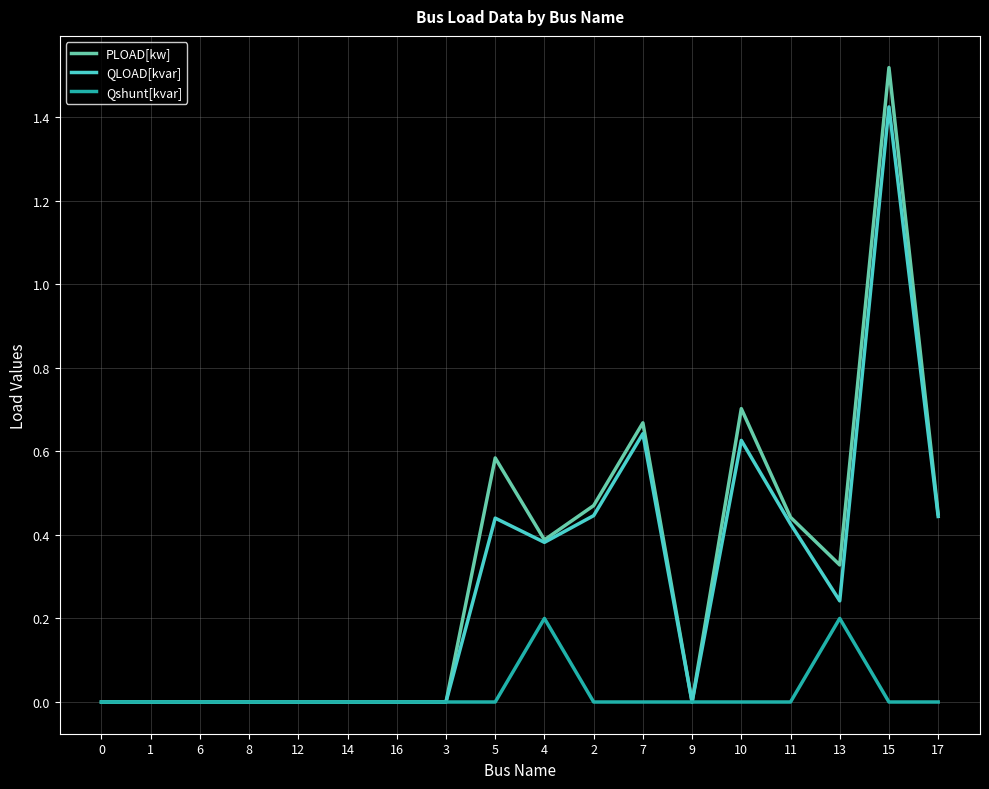

What is the sum of the PLOAD[kw] values at 17 and 11?

0.9